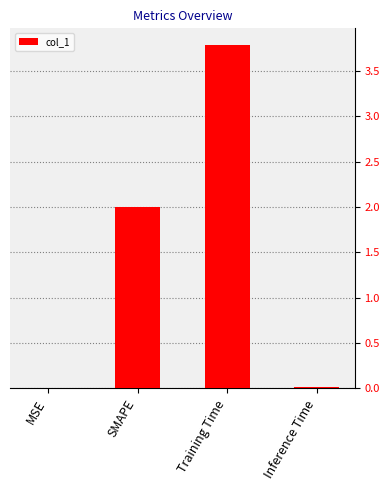

What is the sum of all values?

5.8